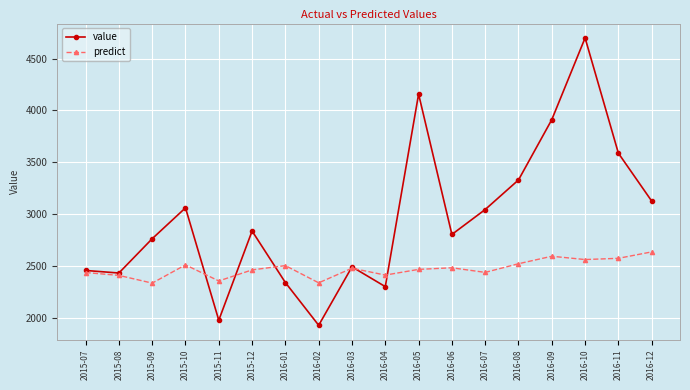

How many lines are shown in the chart?

2